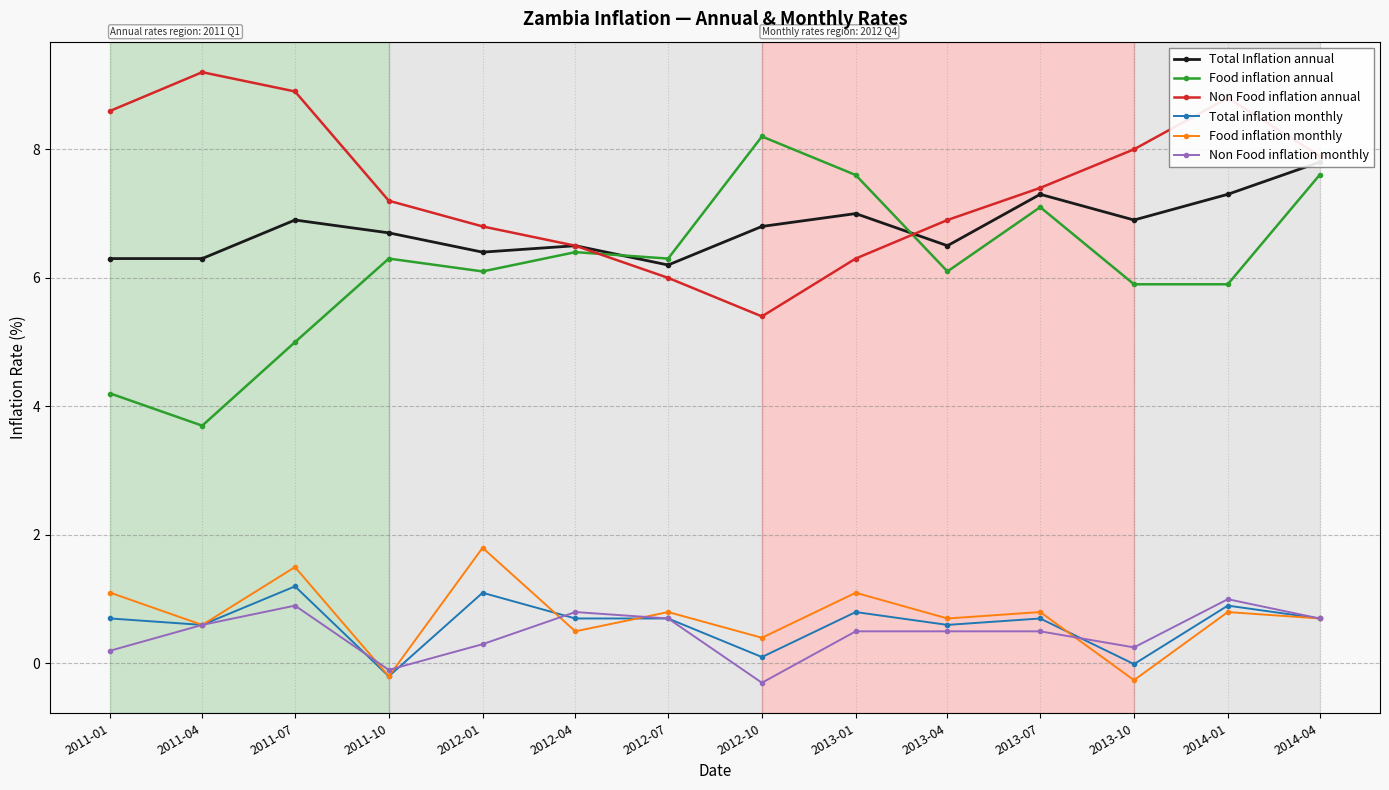

Where is the first local maximum for Food inflation monthly?

2011-07